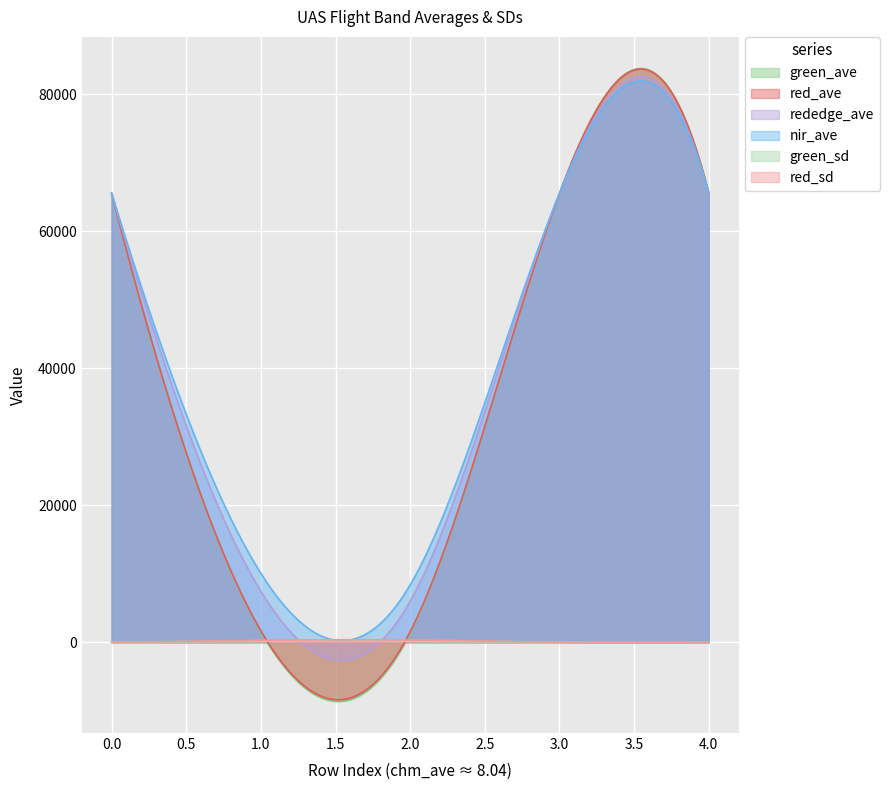

What is the minimum value shown in the chart?

-8642.8